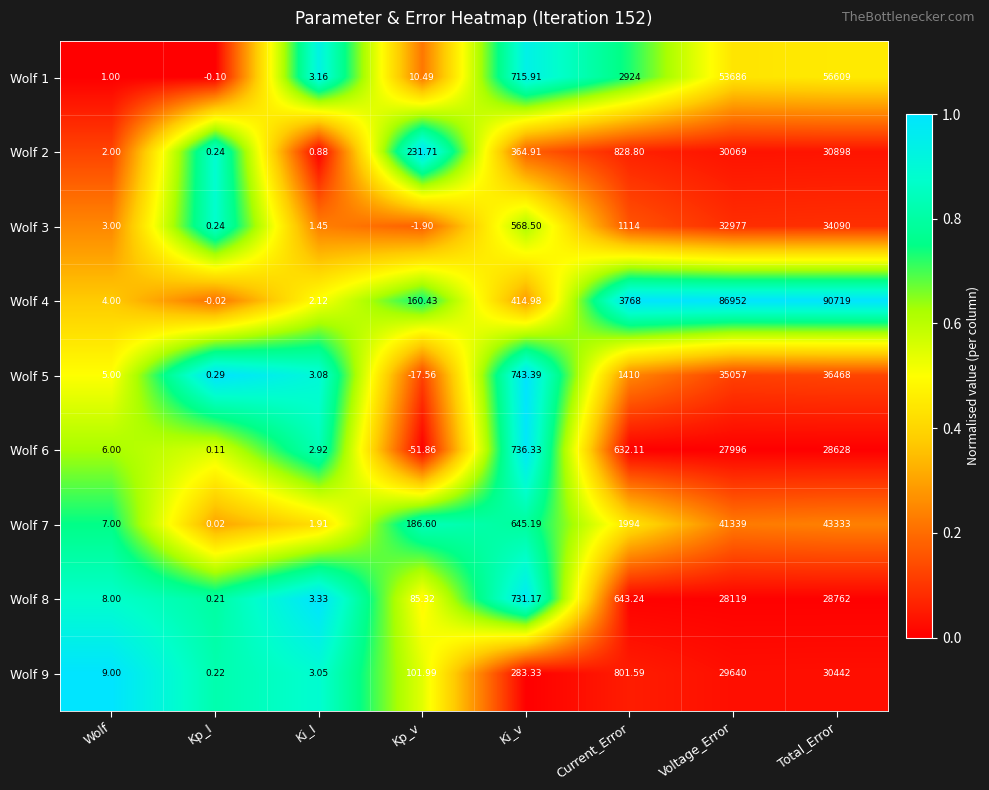

Is the value of Wolf 9 at Wolf greater than the value of Wolf 7 at Ki_I?

Yes